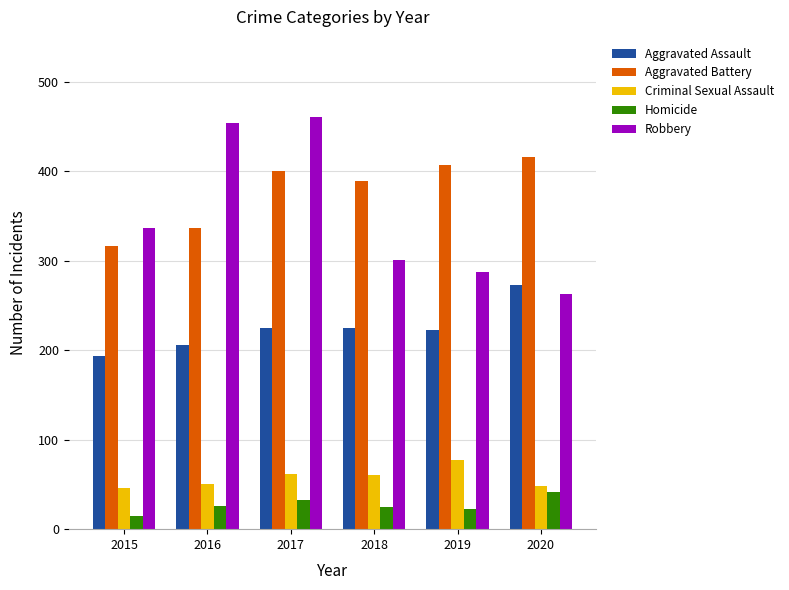

Which label corresponds to the smallest value in the chart?

2015